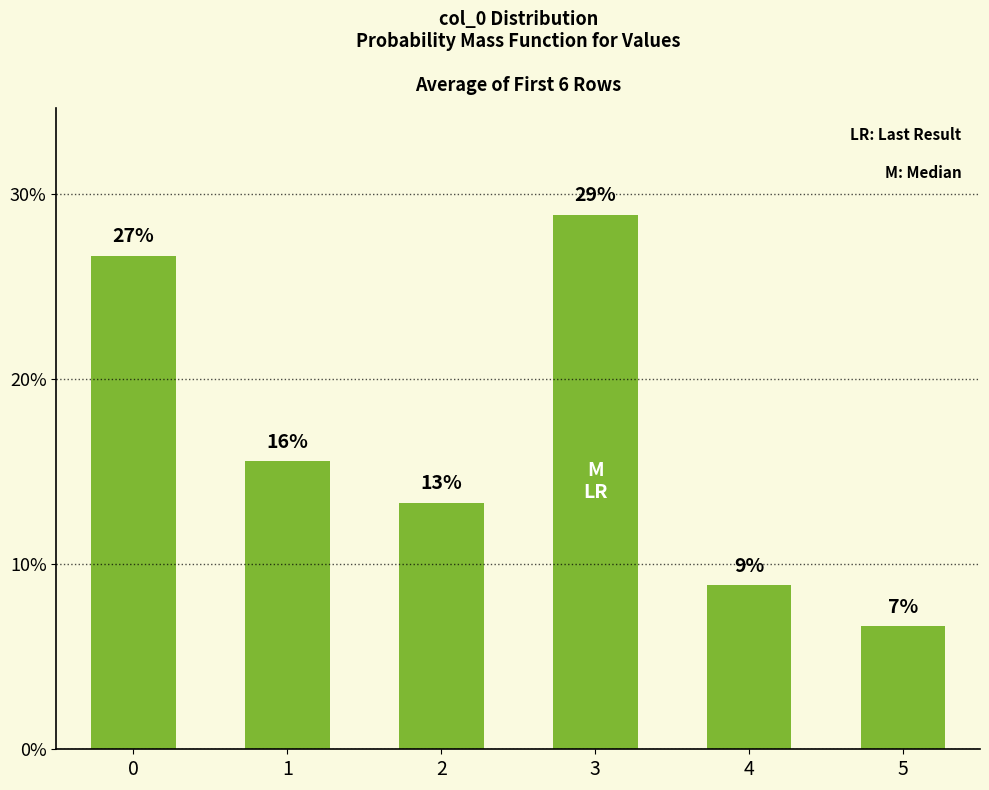

At which category does the chart reach its minimum across all series?

5